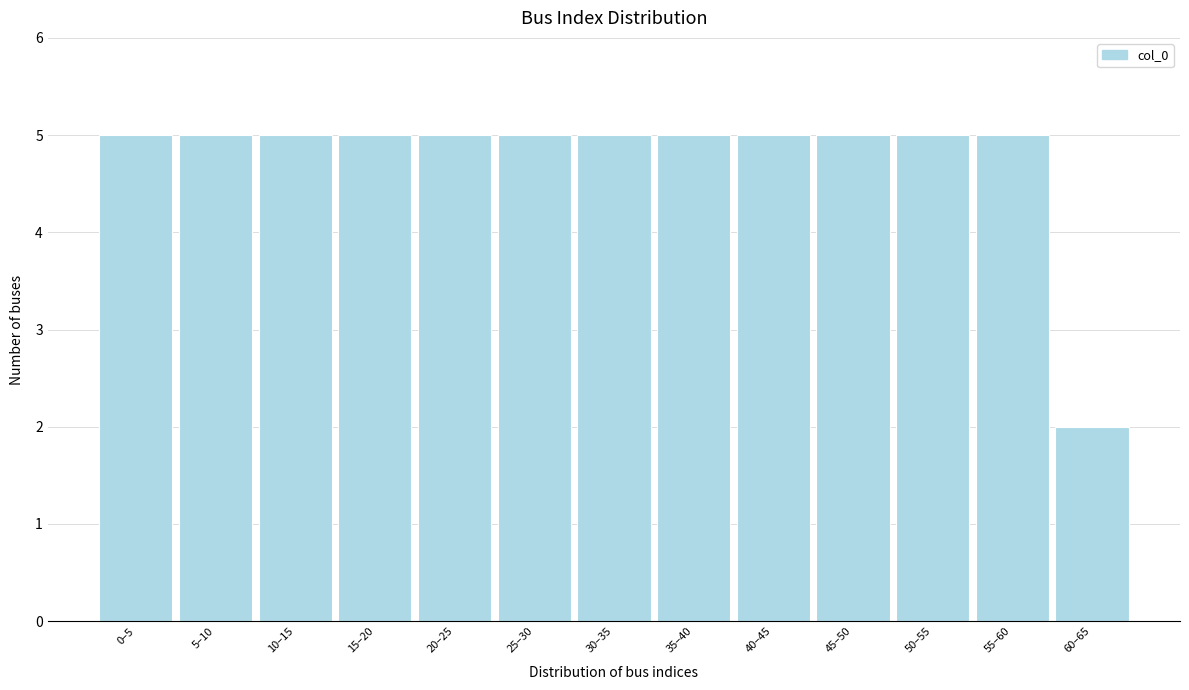

Reading left to right, what are all the values shown in this chart?

5	5	5	5	5	5	5	5	5	5	5	5	2